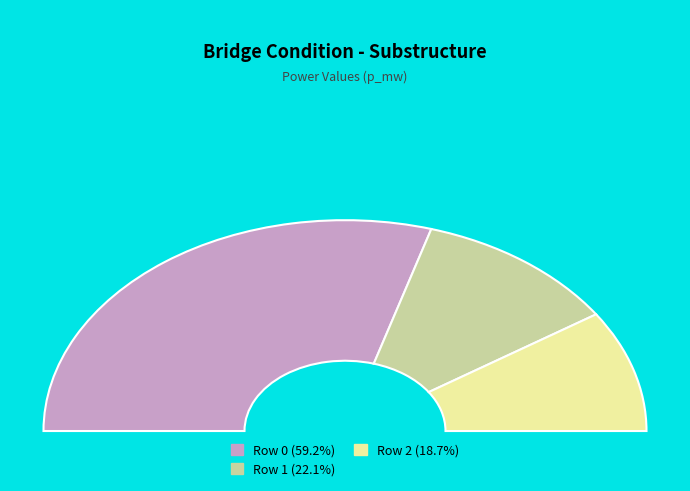

Rank the categories by value from lowest to highest.

2, 1, 0